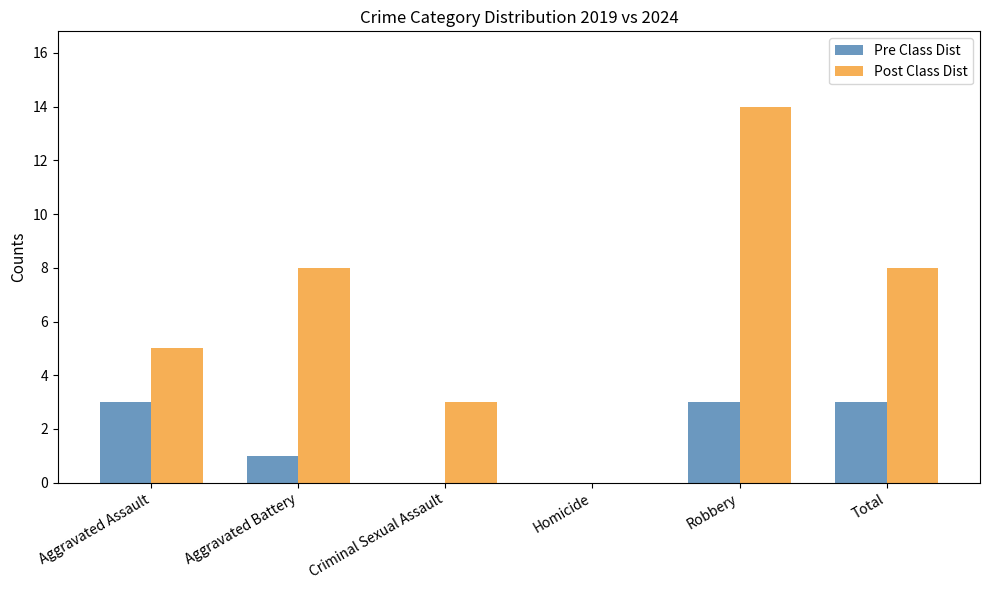

What value does the Pre Class Dist series have at Robbery?

3